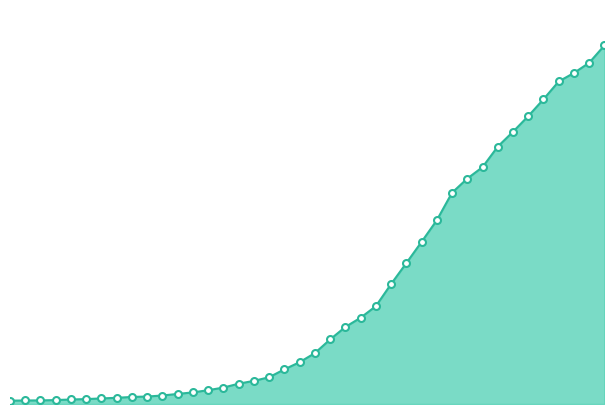

What is the difference between the maximum and minimum values?

6941